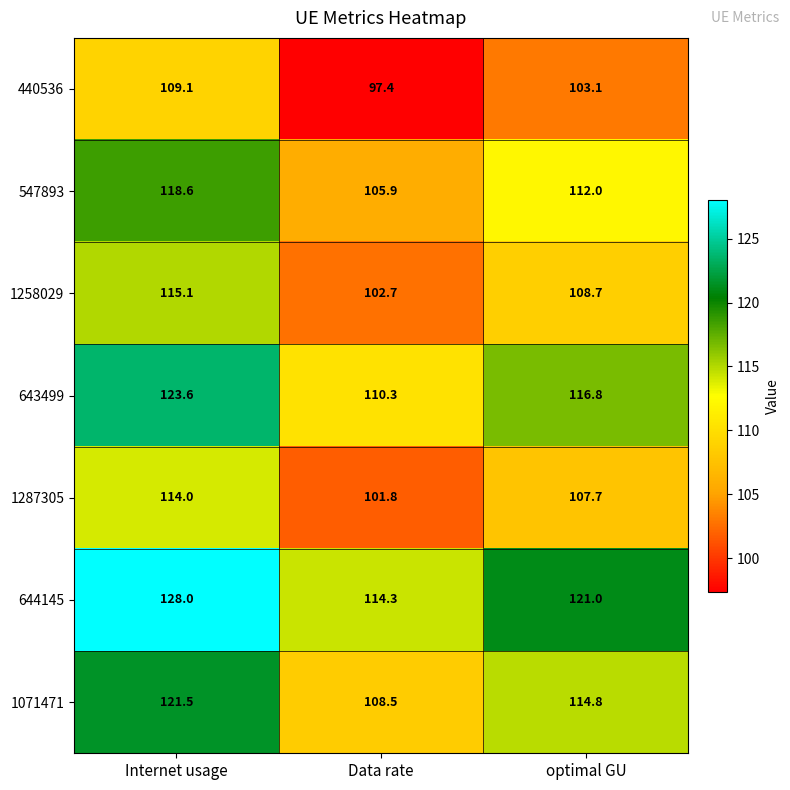

Which category has the highest value across all series?

Internet usage